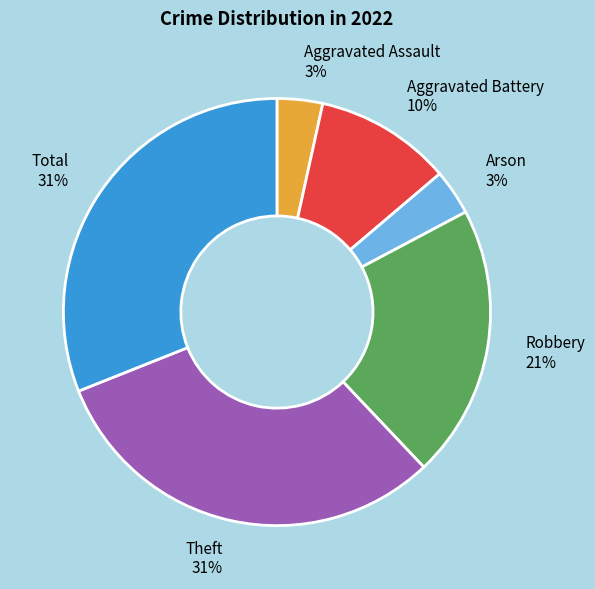

How many segments does this pie chart have?

6